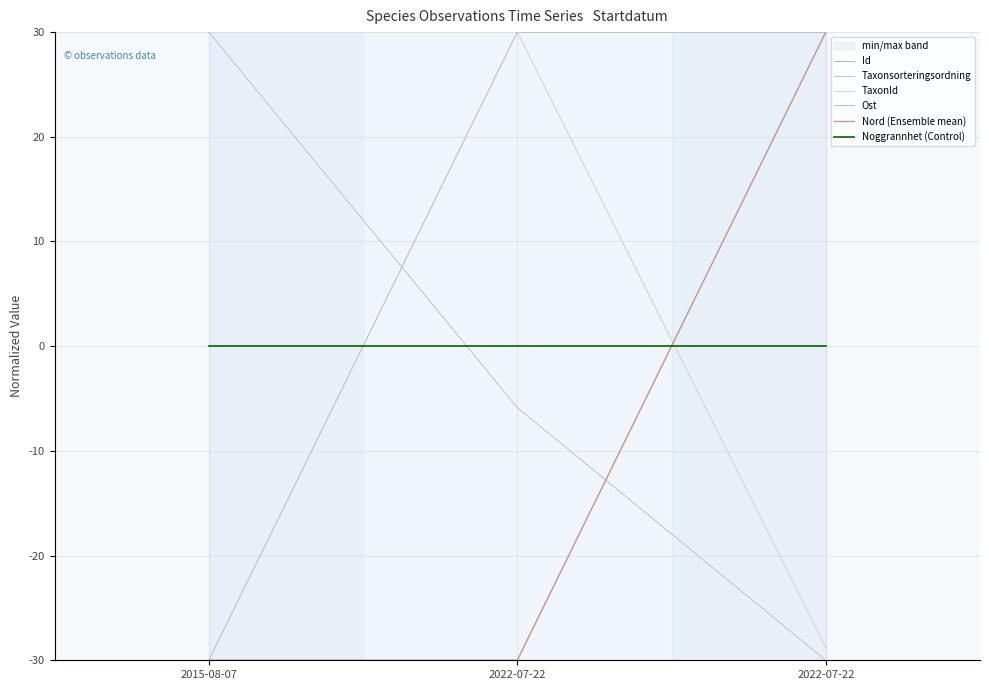

What is the average value of the Nord (Ensemble mean) series?

-10.0